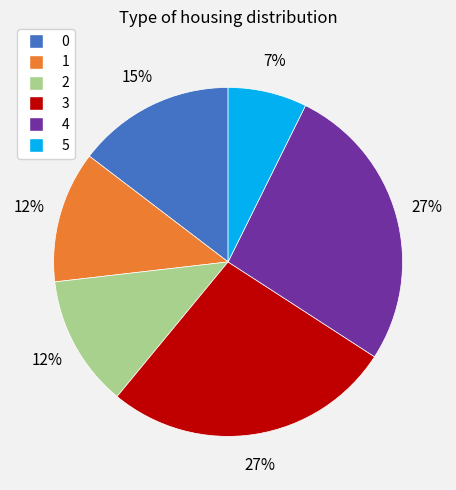

To the nearest percent, what is the difference between the largest and smallest slice percentages?

20%